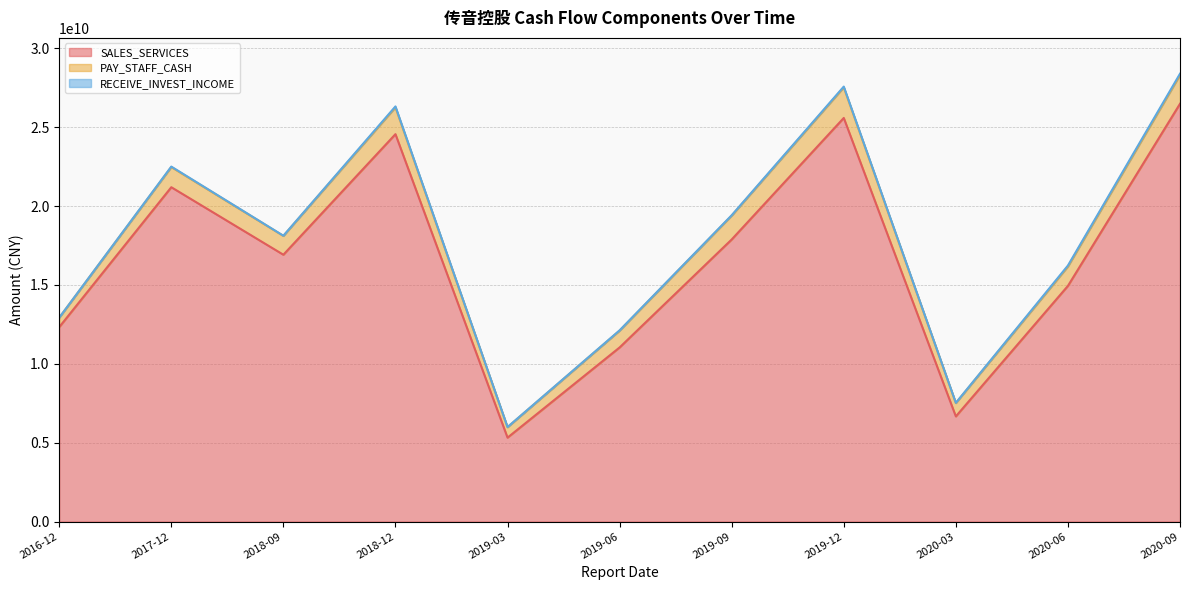

Does the chart have visible grid lines?

Yes